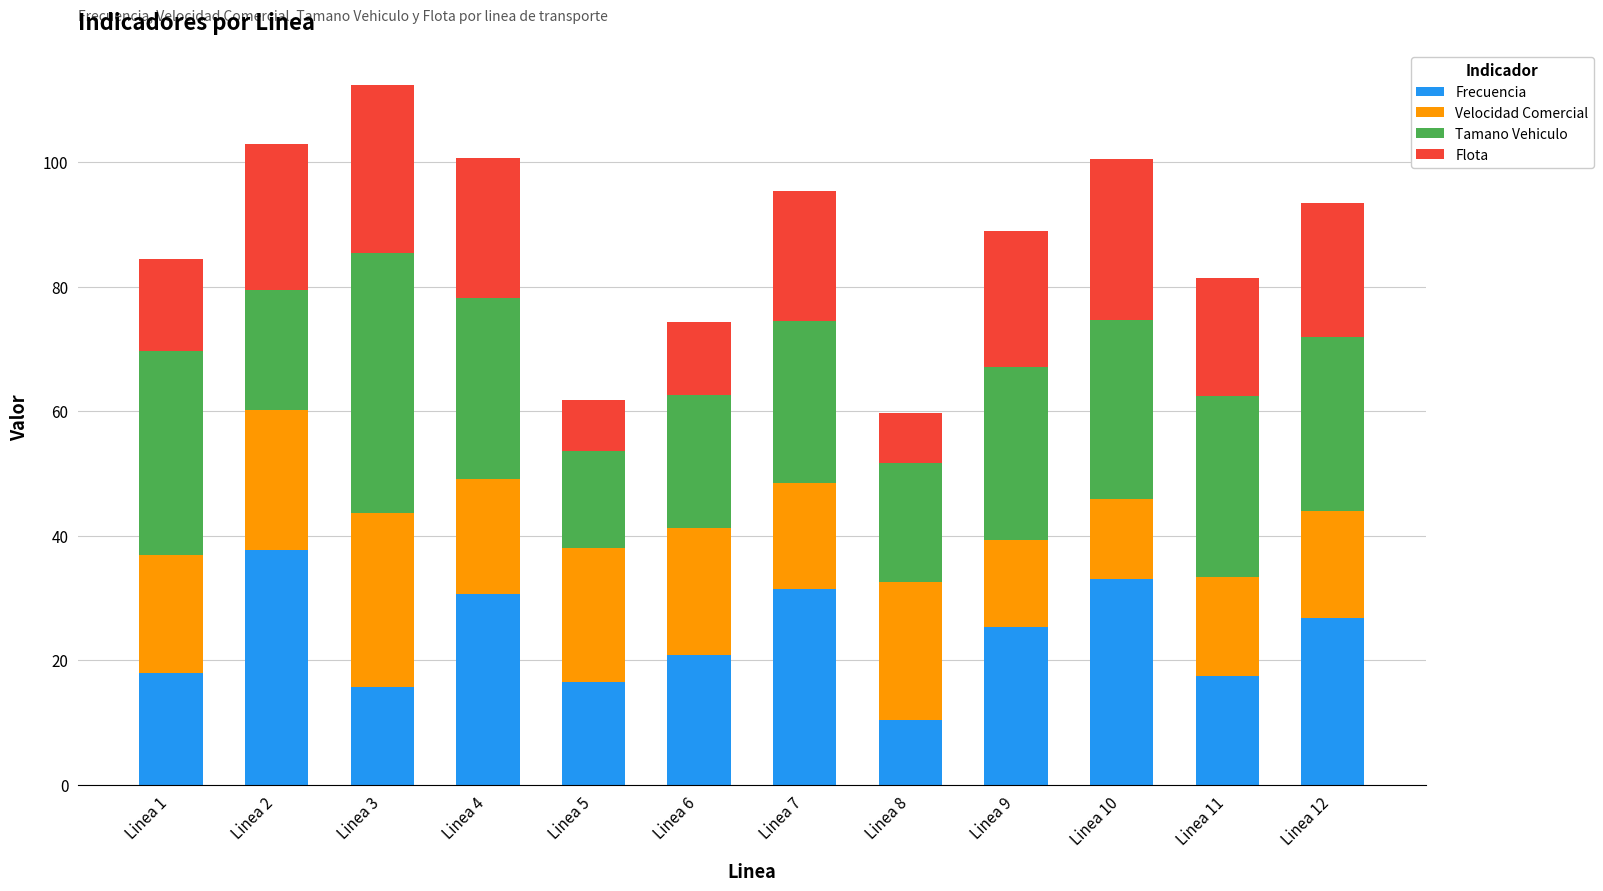

Which category has the highest value in the Frecuencia series?

Linea 2